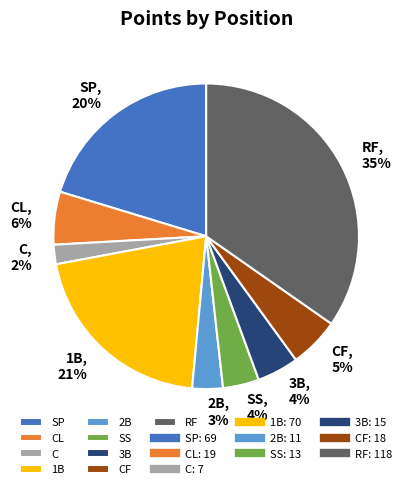

Between 3B and SP, which is larger?

SP